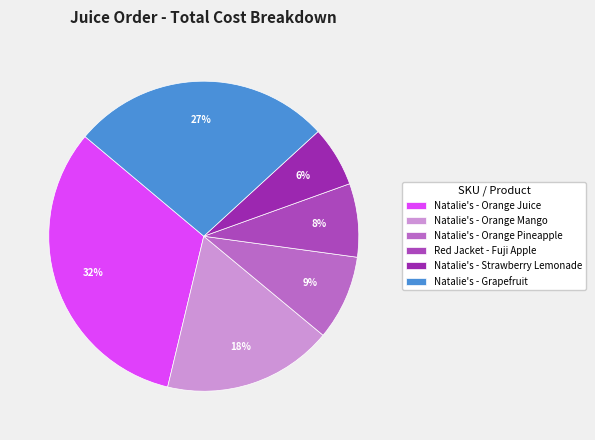

Does Natalie's - Orange Pineapple account for over 50% of the chart?

No